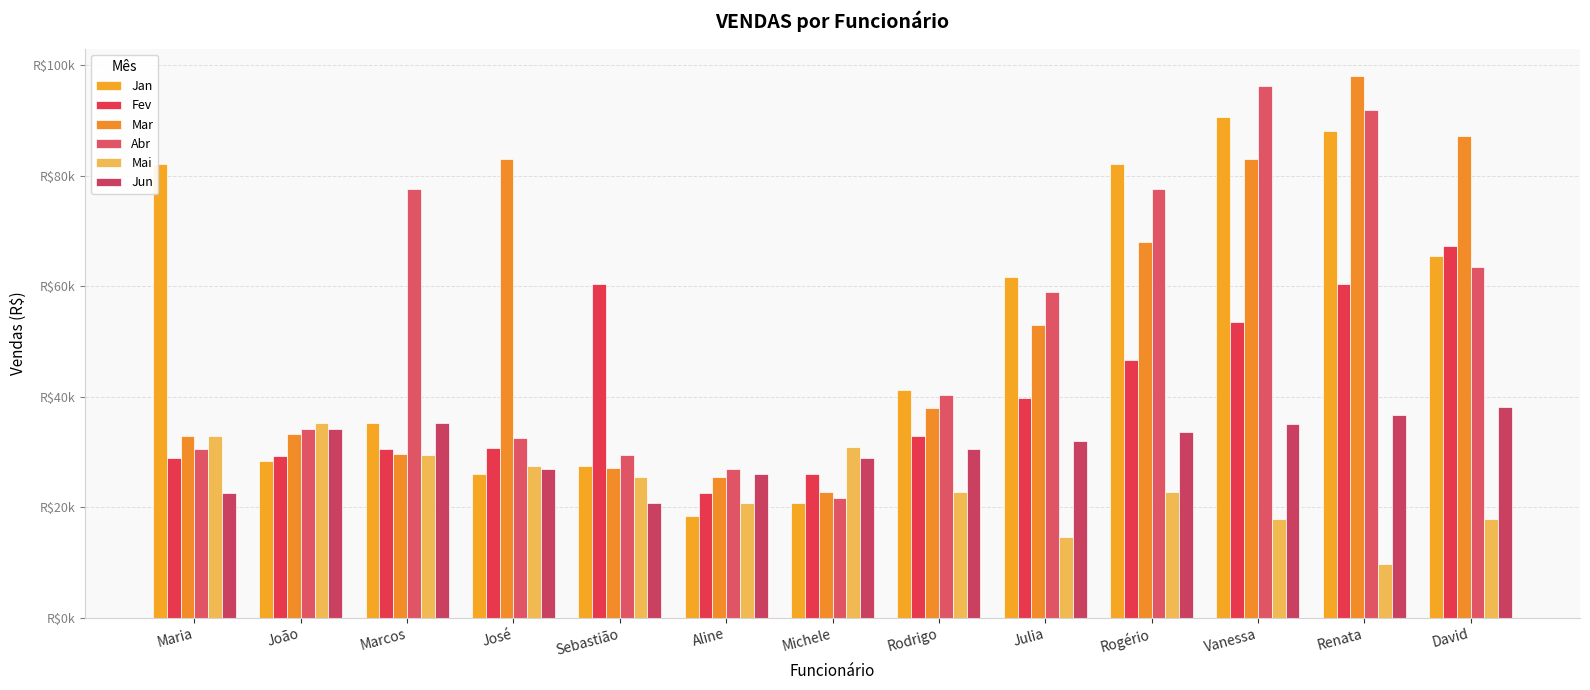

Reading left to right, extract all data points from this chart.

Jan: 82125.0	28354.2	35124.0	25899.7	27355.1	18333.7	20778.0	41227.0	61676.0	82125.0	90574.0	88023.0	65471.9
Fev: 28889.2	29258.4	30478.5	30698.1	60374.9	22457.0	25893.1	32789.5	39685.9	46582.2	53478.6	60374.9	67271.3
Mar: 32789.0	33258.1	29568.8	83029.7	27123.6	25457.1	22778.4	37841.2	52904.0	67966.9	83029.7	98092.5	87155.4
Abr: 30541.2	34210.6	77604.1	32588.0	29456.3	26798.3	21697.3	40332.9	58968.5	77604.1	96239.8	91875.4	63511.0
Mai: 32789.5	35124.0	29369.5	27355.1	25457.1	20778.0	30895.4	22778.4	14661.4	22778.4	17806.5	9689.5	17806.5
Jun: 22581.8	34210.6	35124.0	26798.3	20778.0	25893.1	28954.4	30478.5	32002.5	33526.6	35050.7	36574.8	38098.8